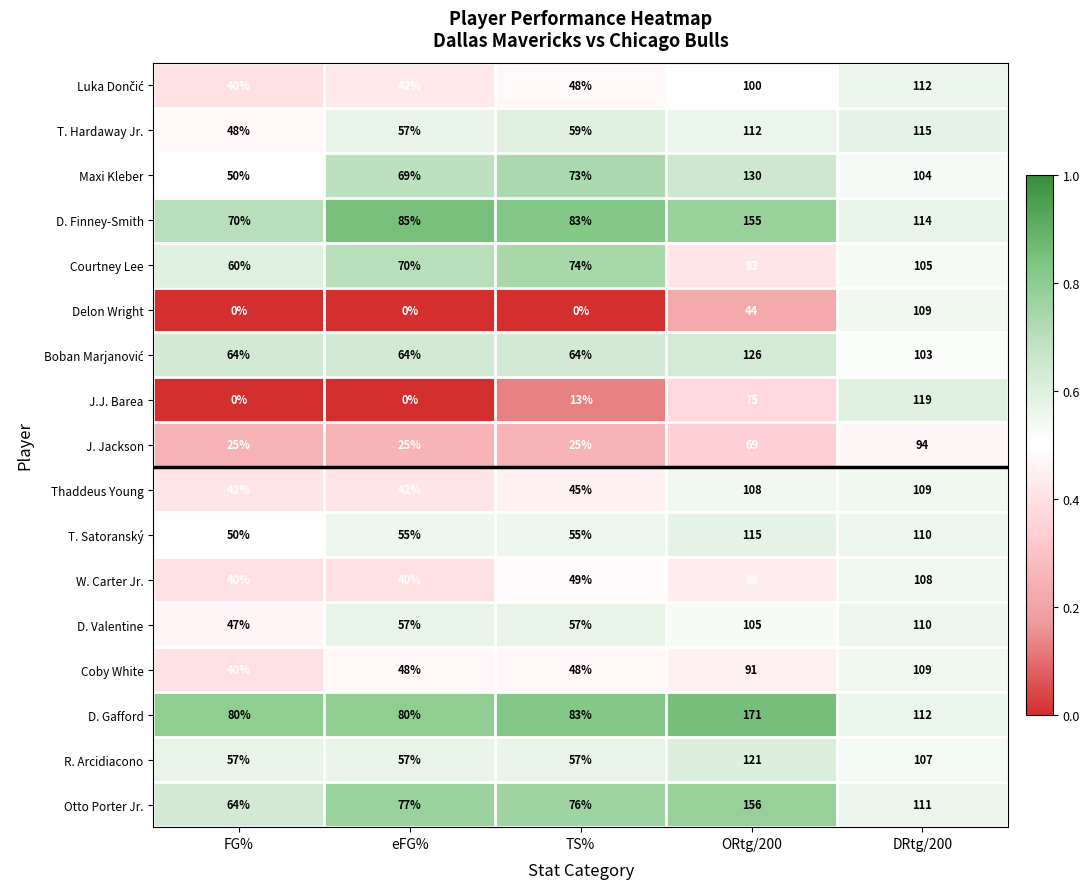

List the labels in order of T. Hardaway Jr. value, largest first.

DRtg/200, ORtg/200, TS%, eFG%, FG%